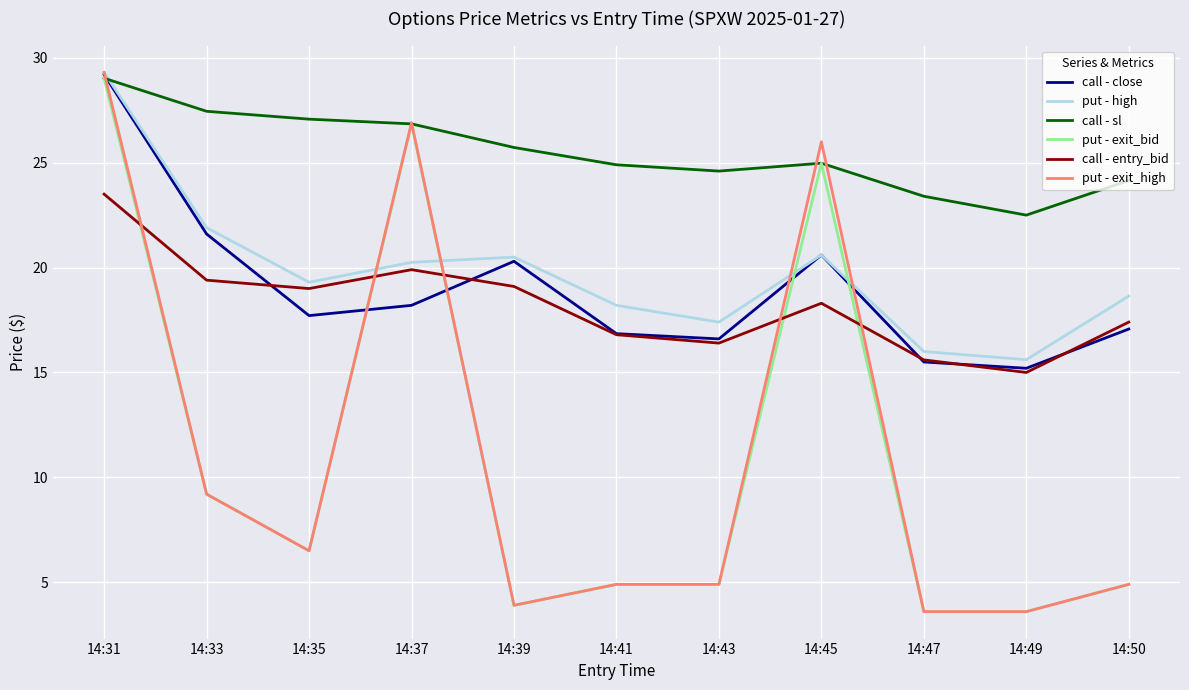

True or false: call - close has more than 0 points higher than both neighbors.

True